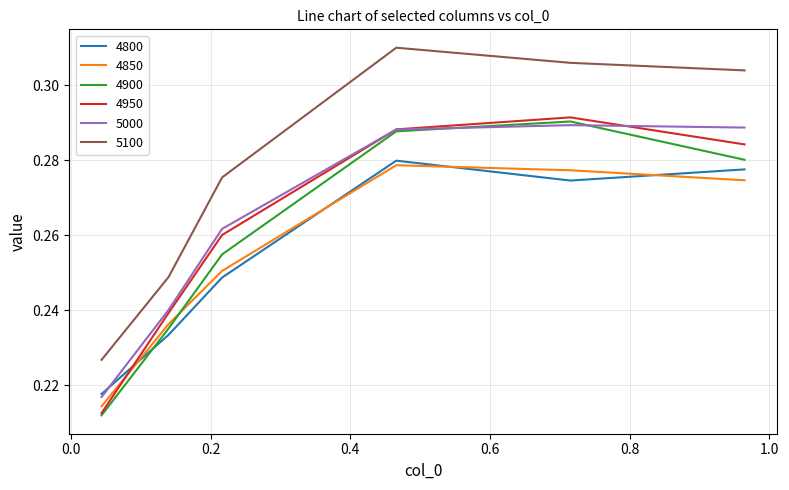

Which series has the widest spread of values?

5100